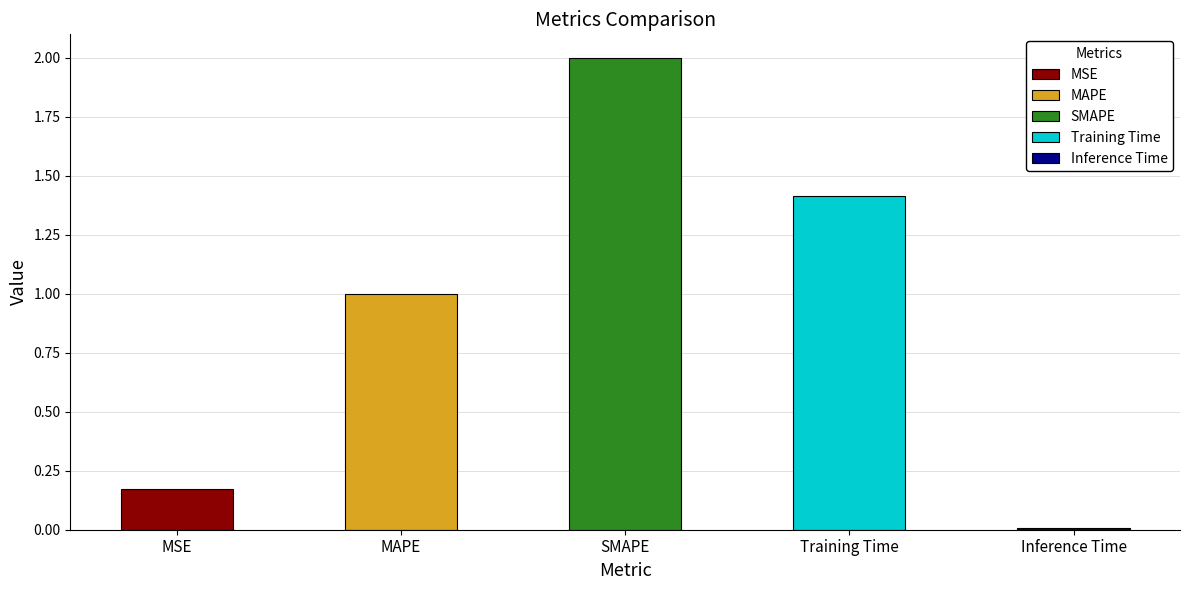

Where is the data nearest to the value 1?

MAPE